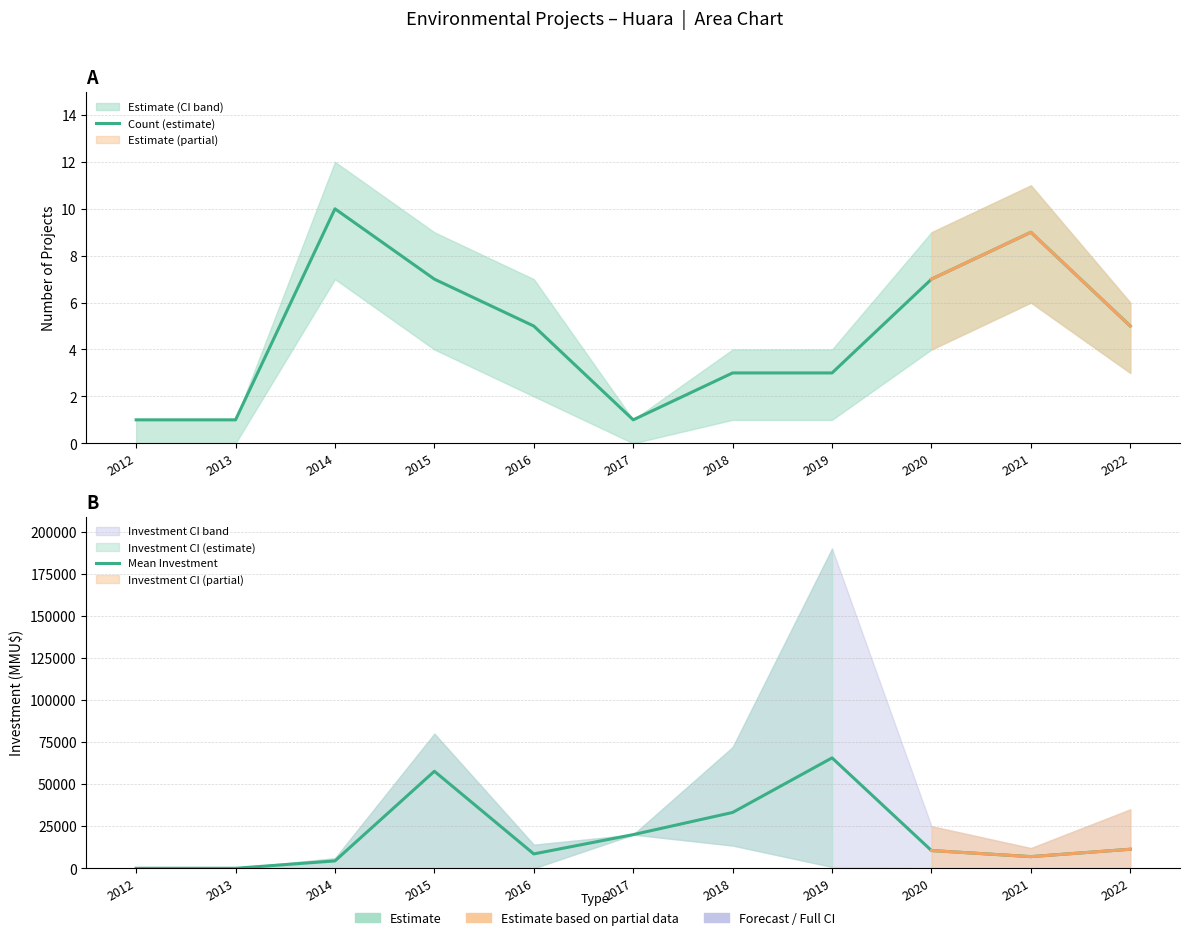

Is this an area chart (filled region under the line)?

No